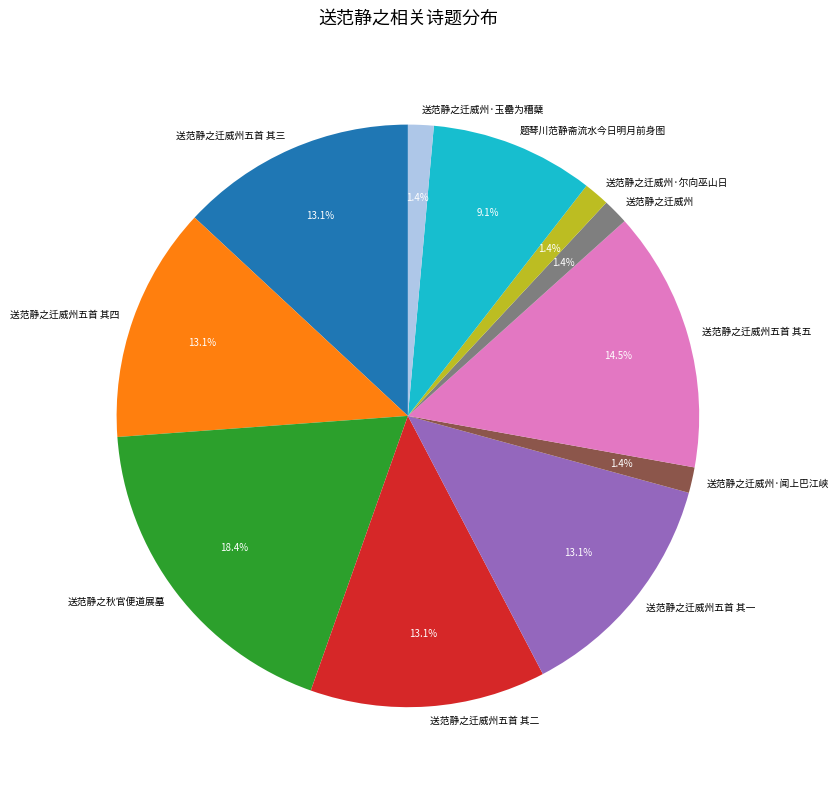

To the nearest percent, what percentage of the pie is 送范静之迁威州?

1%